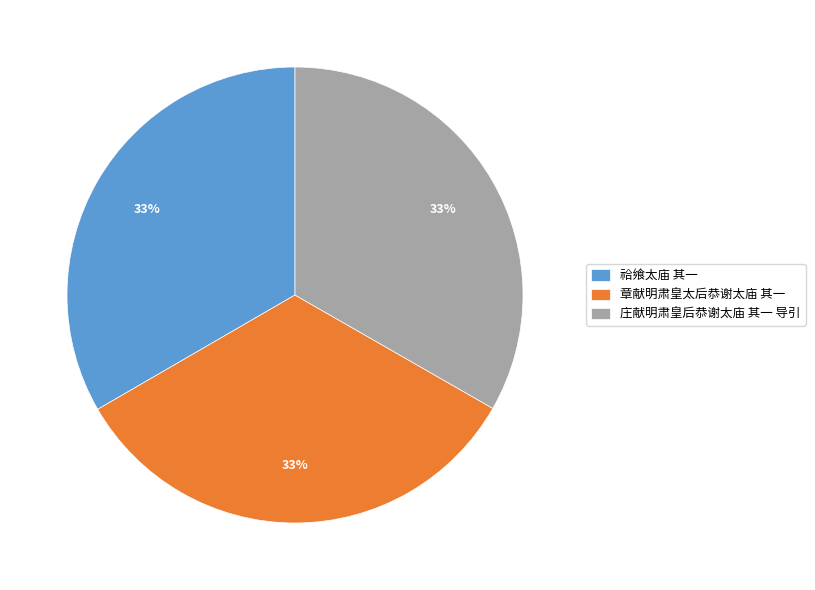

Is there a majority slice in this chart?

No